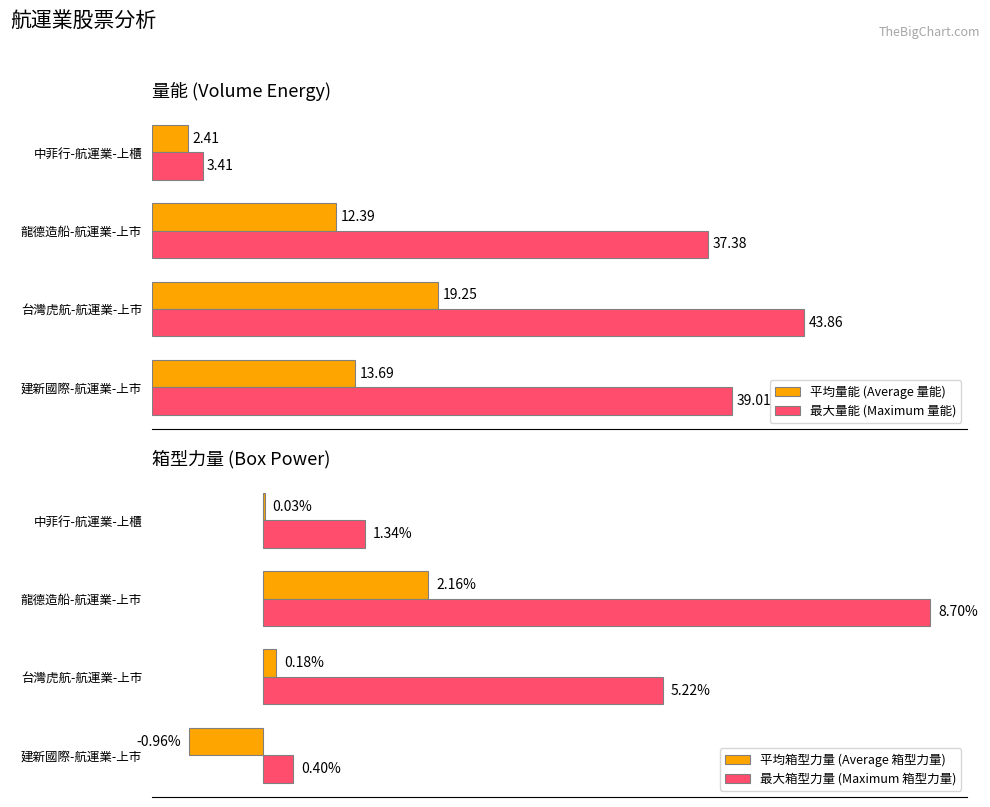

Reading left to right, extract all data points from this chart.

平均量能 (Average 量能): 13.7	19.2	12.4	2.4
最大量能 (Maximum 量能): 39.0	43.9	37.4	3.4
平均箱型力量 (Average 箱型力量): -1.0	0.2	2.2	0.0
最大箱型力量 (Maximum 箱型力量): 0.4	5.2	8.7	1.3